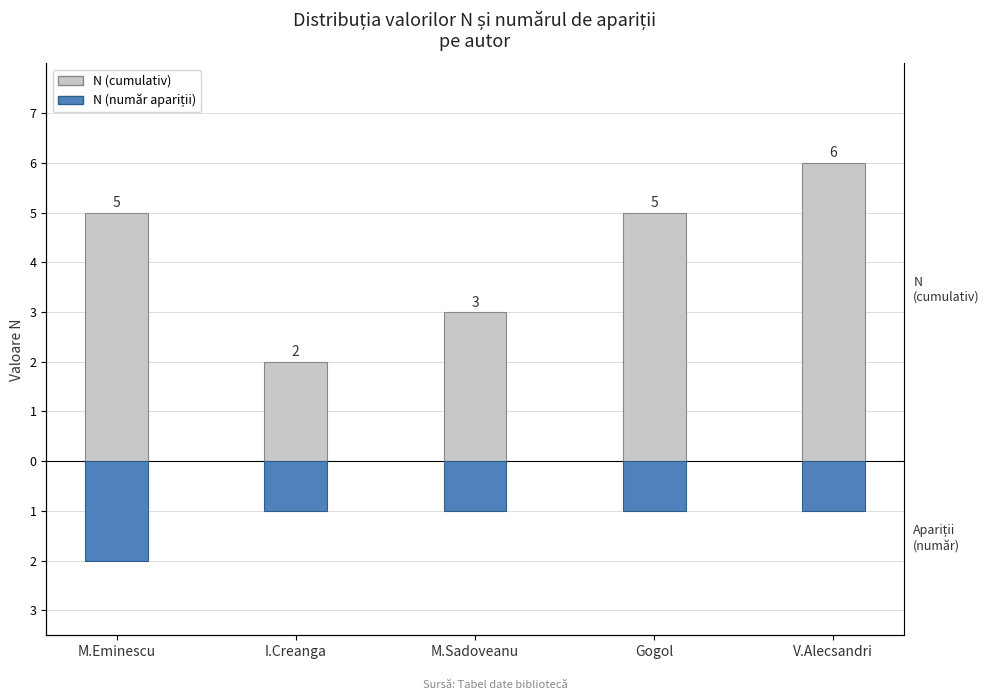

At V.Alecsandri, list the series in order from largest to smallest.

N (cumulativ), N (număr apariții)